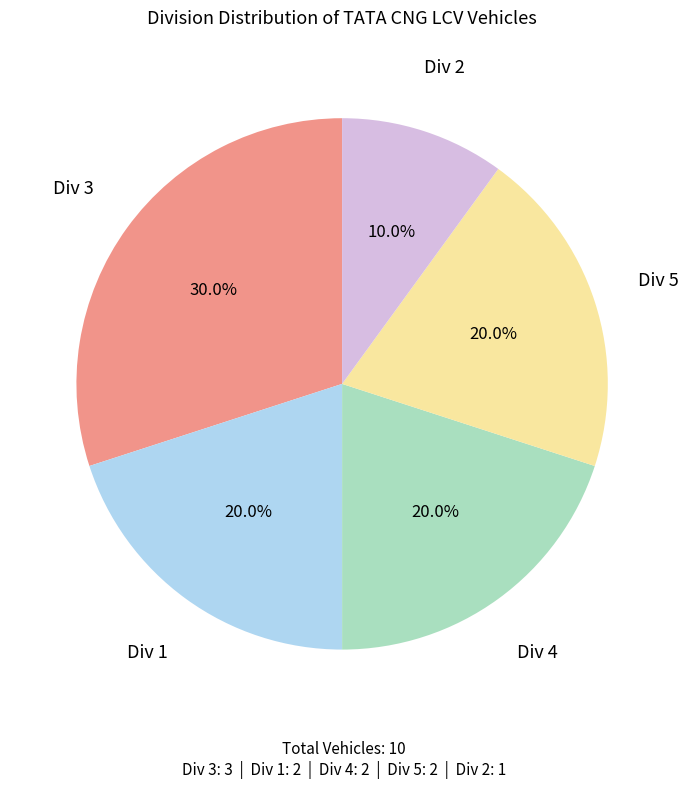

Does any single category account for the majority?

No